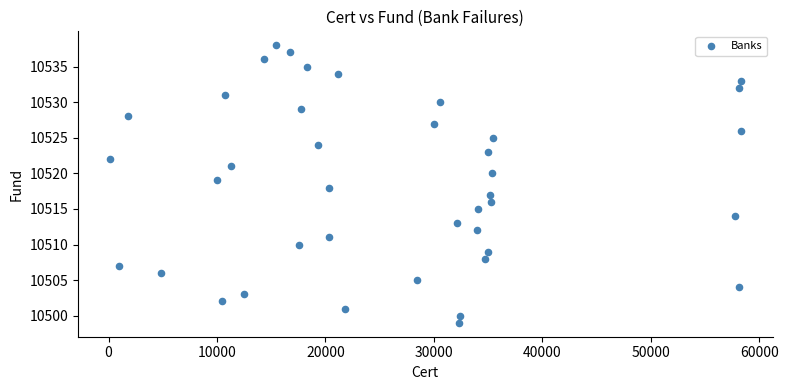

What is the range of X values (max minus min)?

58226